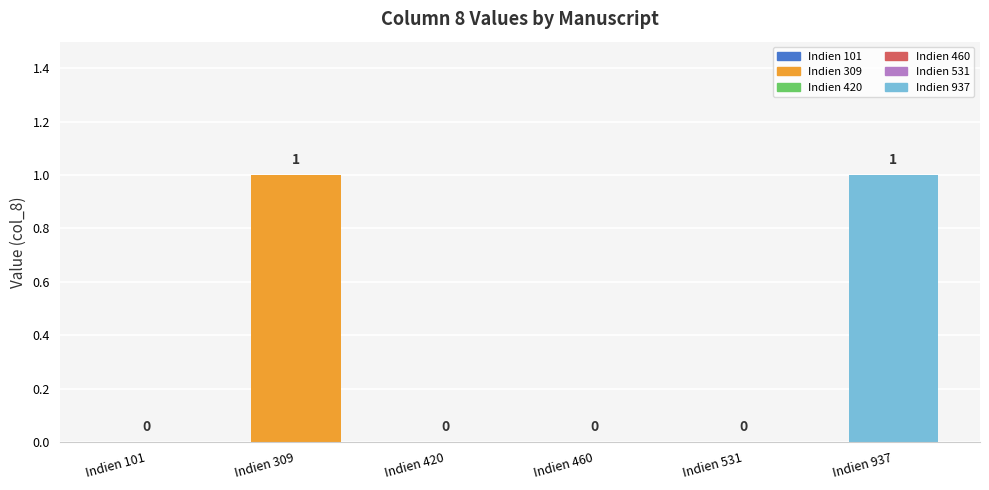

Count the number of categories in the chart.

6